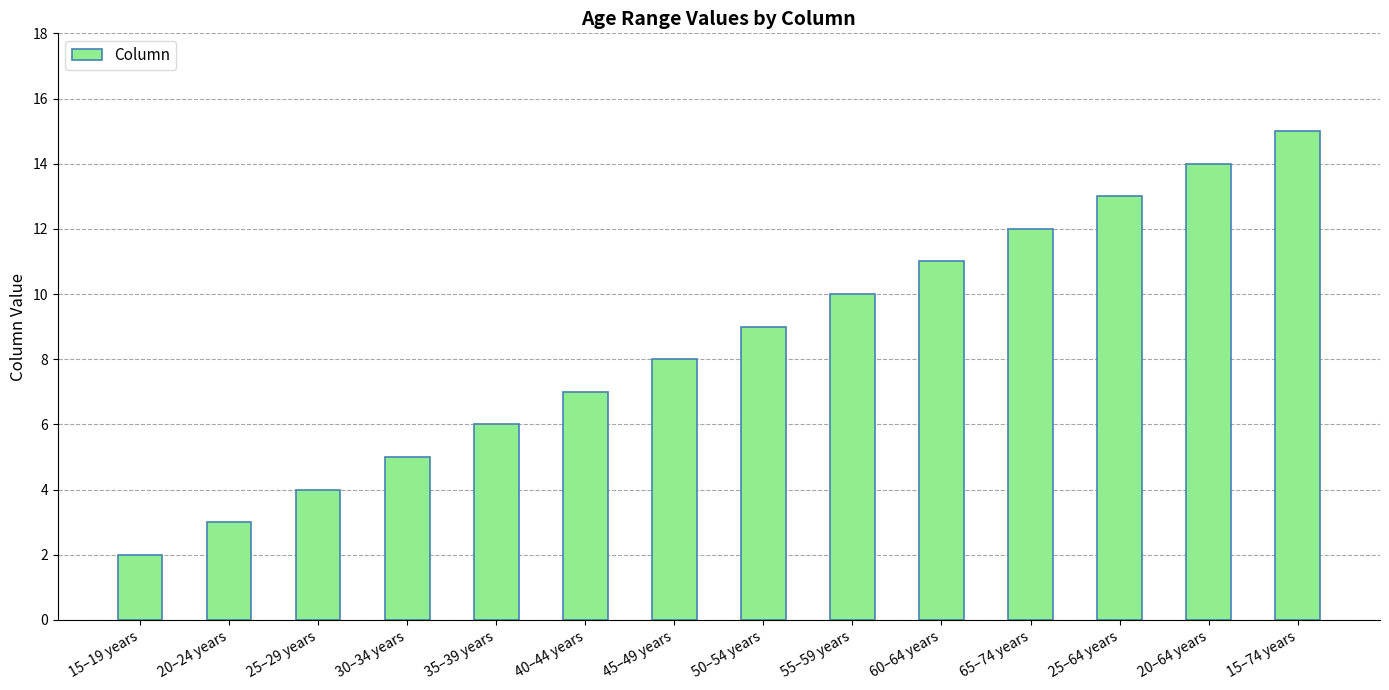

Which label corresponds to the smallest value in the chart?

15–19 years